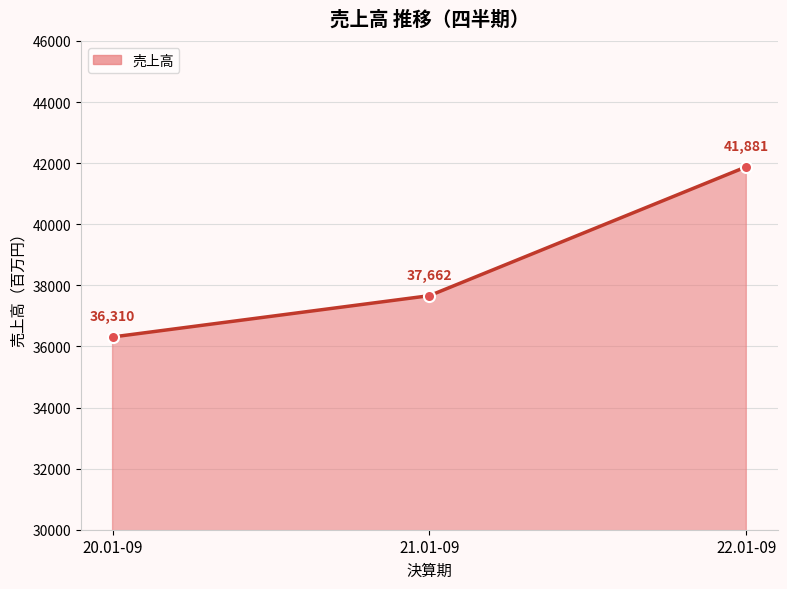

Between 21.01-09 and 22.01-09, which is larger?

22.01-09